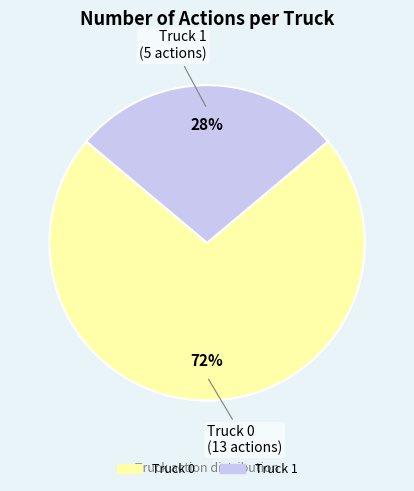

Does any single category account for the majority?

Yes